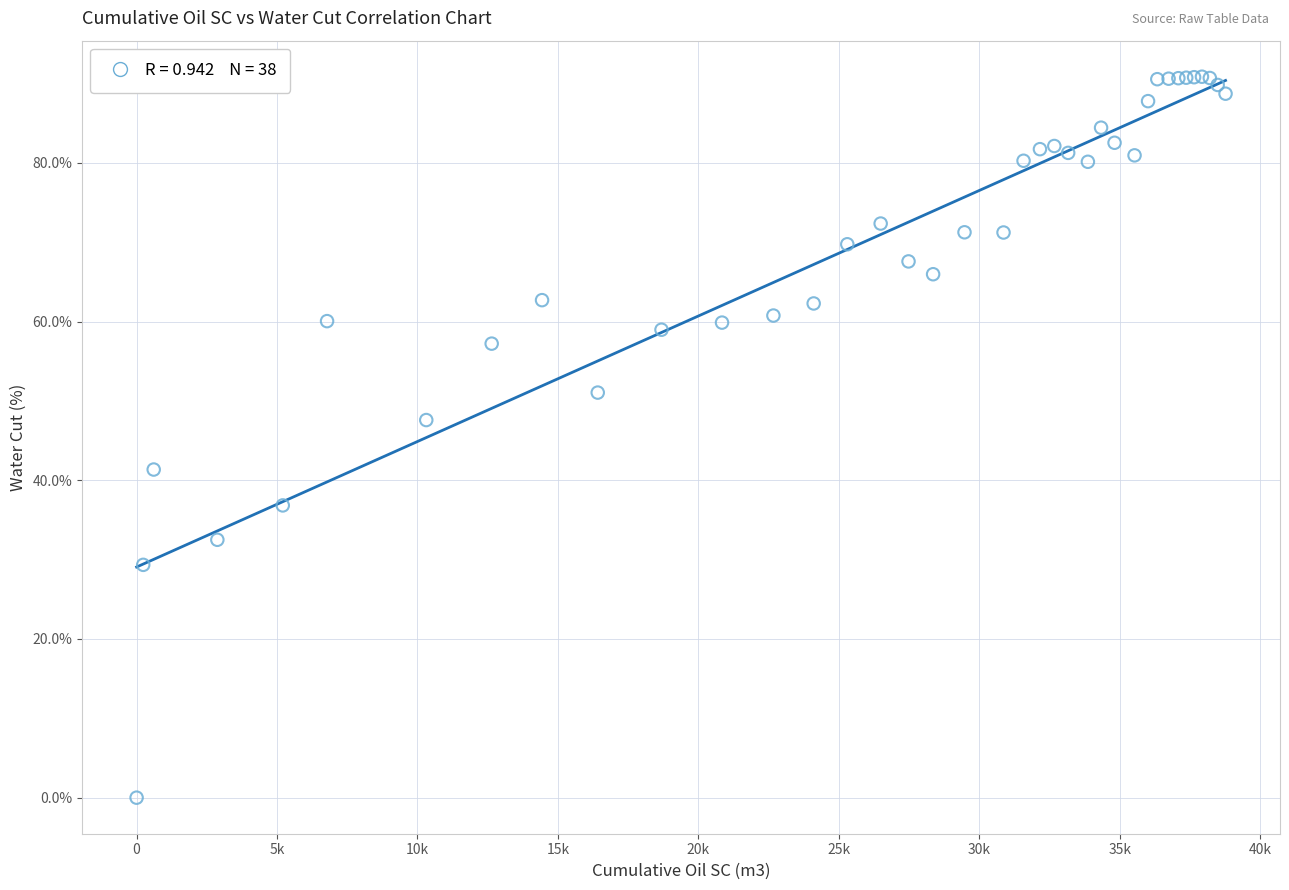

What Y value in the scatter plot is closest to 45?

47.6